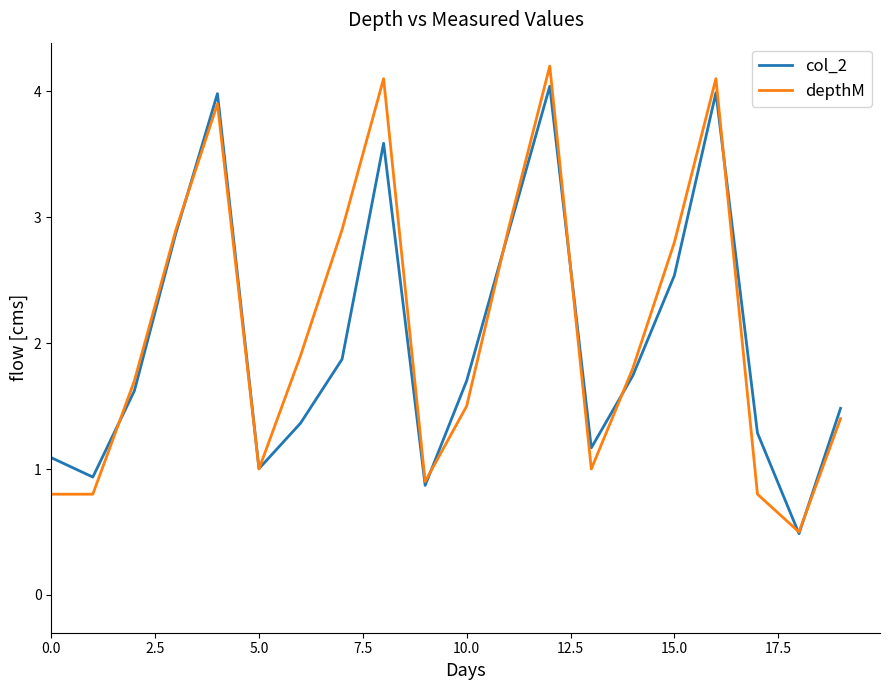

What is the greatest value displayed?

4.2